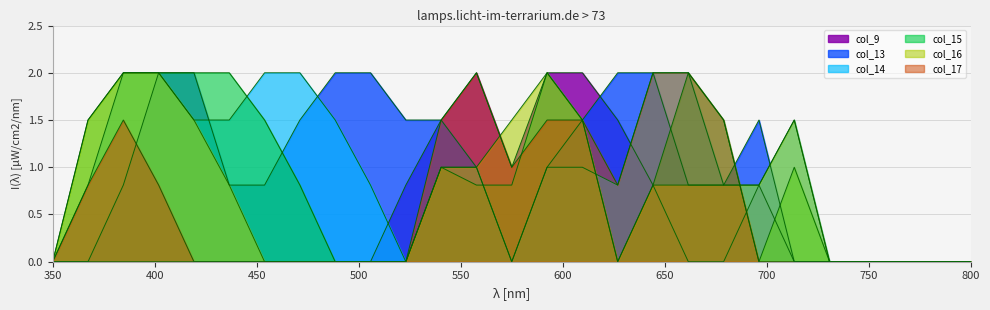

What are all the series names shown in the legend?

col_9, col_13, col_14, col_15, col_16, col_17